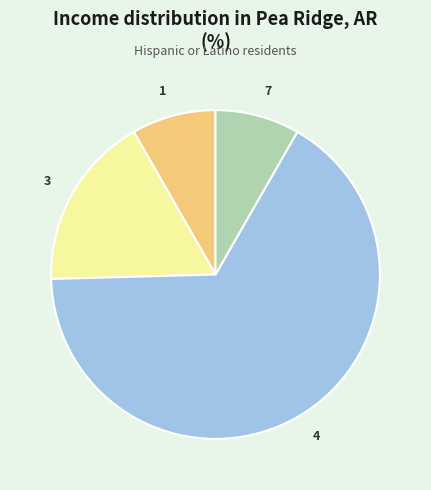

Count the number of slices in the pie.

4